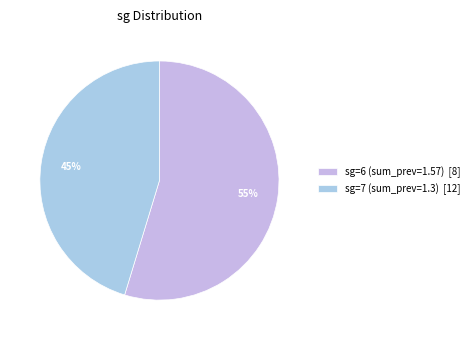

How many slices are in this pie chart?

2